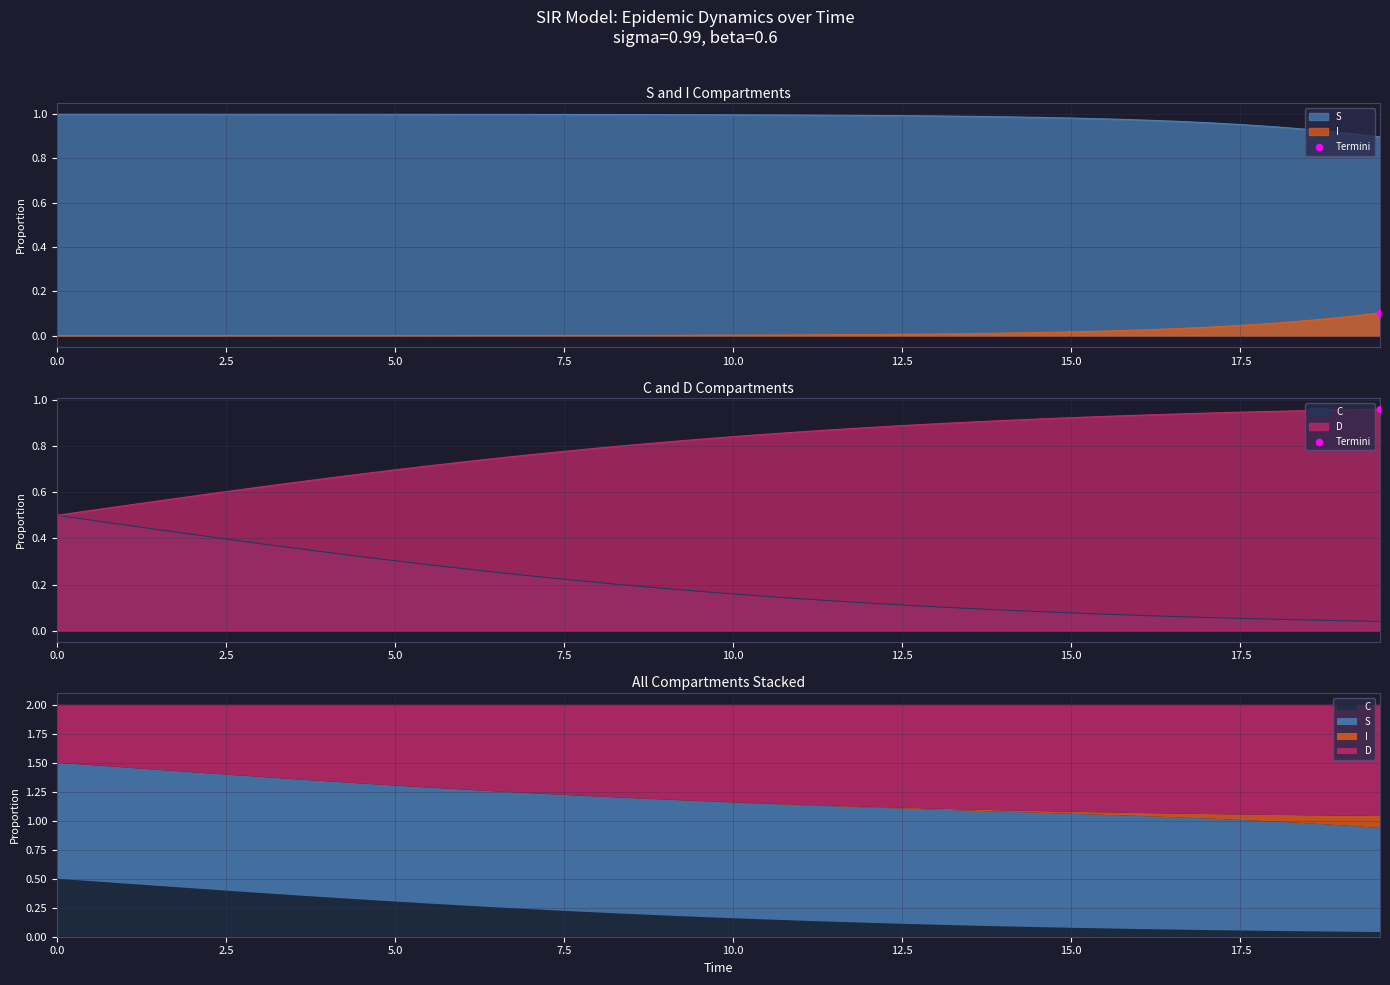

Which series reaches the minimum Y coordinate?

I